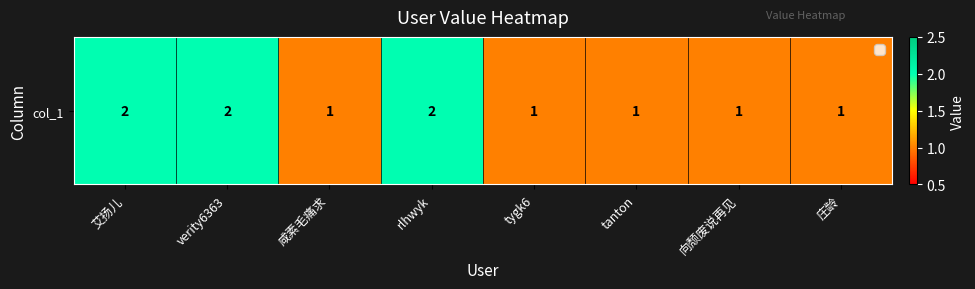

List the labels in order of value, smallest first.

咸素毛痛求, tygk6, tanton, 向颓废说再见, 庄龄, 艾扬儿, verity6363, rlhwyk